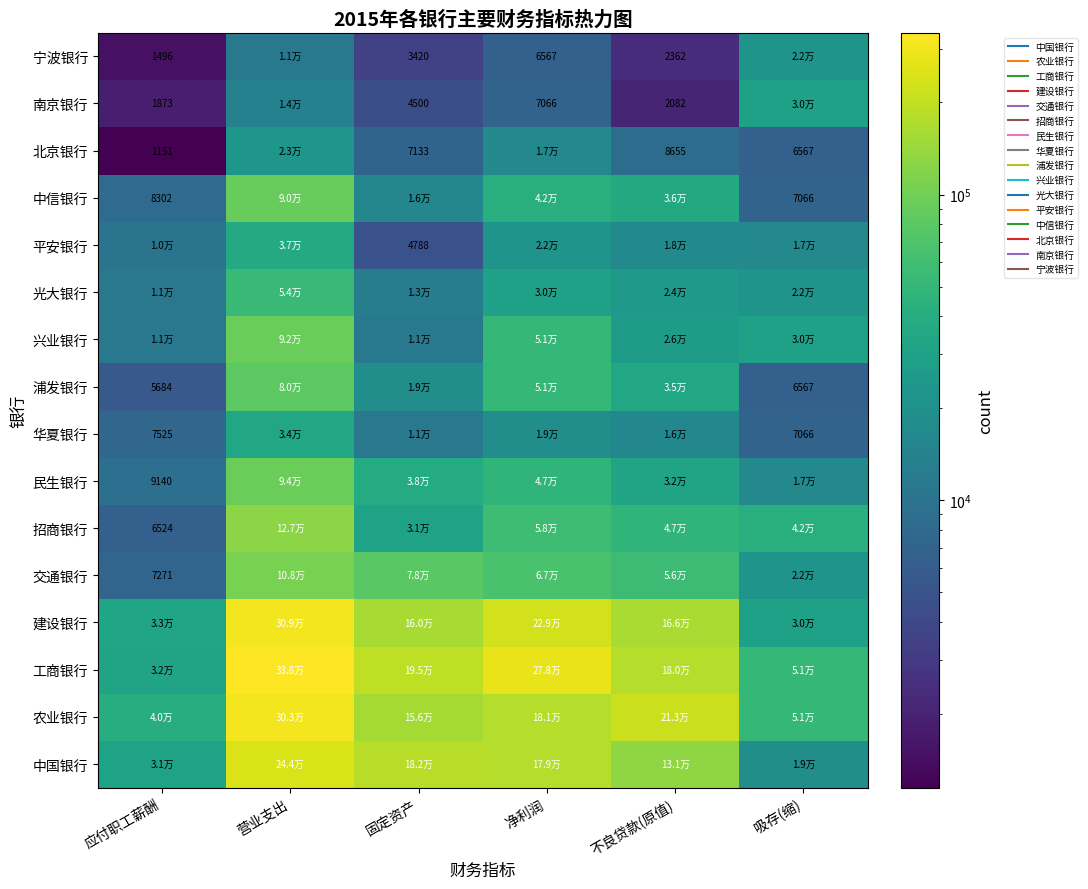

At which category is the sum across all series the highest?

营业支出